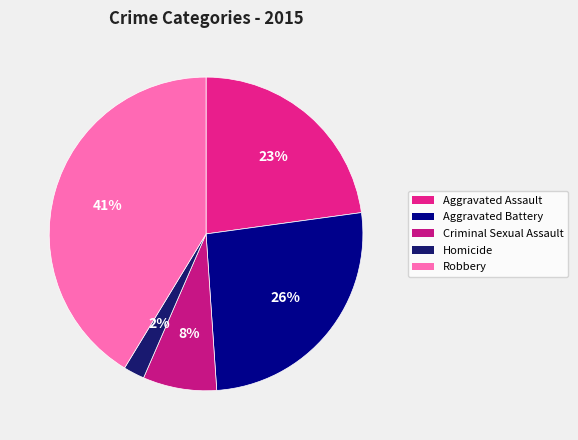

Is it true that Robbery is 48% of the pie?

False